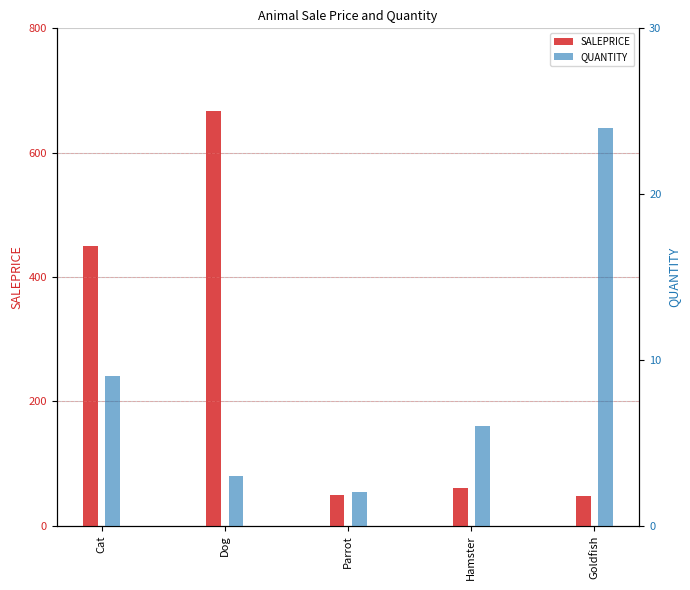

Are the bars grouped side by side (vs. stacked)?

Yes